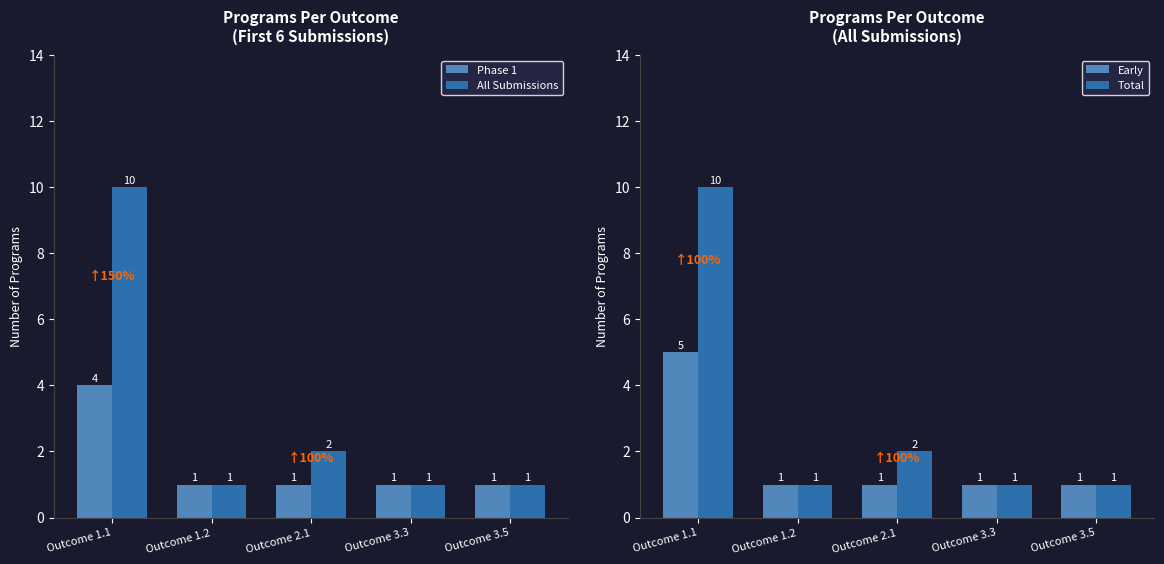

At which category is the sum across all series the highest?

Outcome 1.1